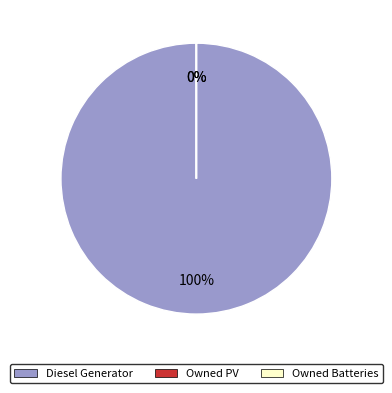

Which category has the biggest portion of the pie?

Diesel Generator